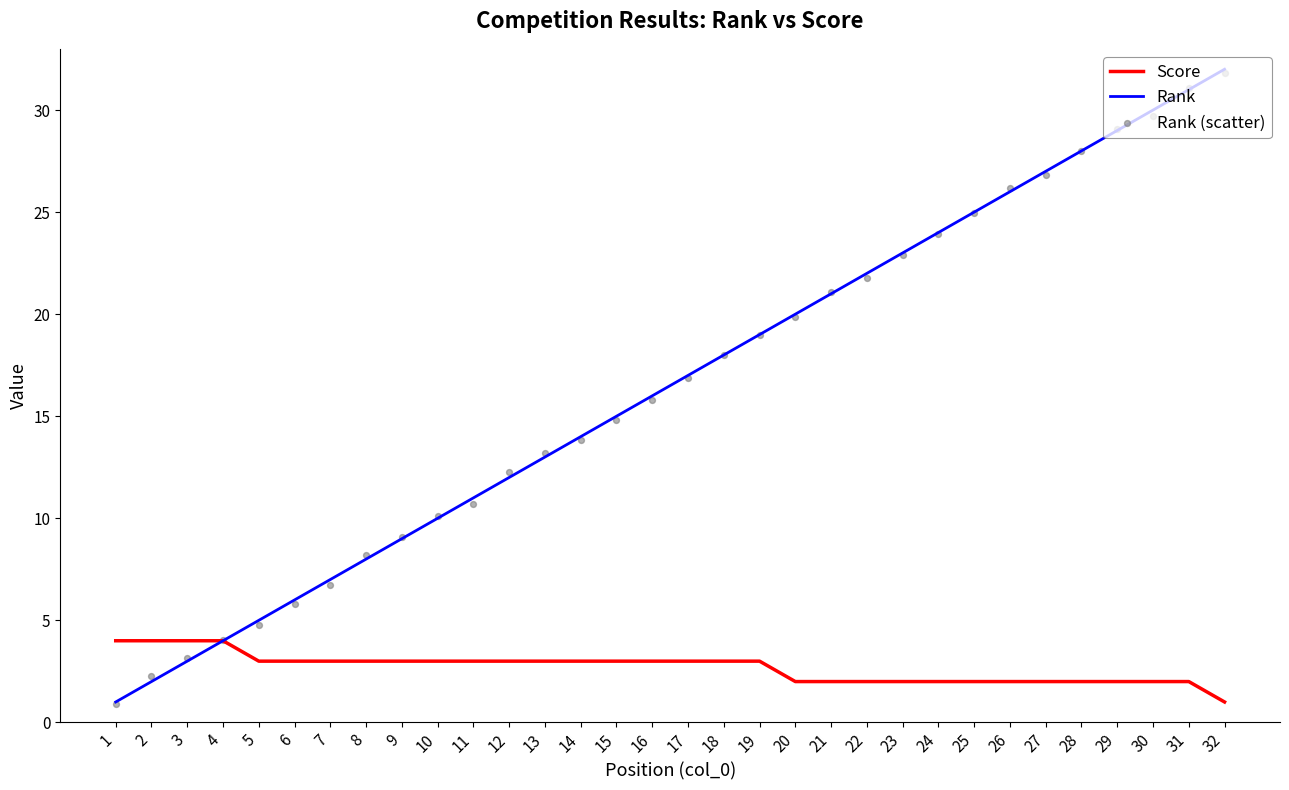

Which series reaches the maximum Y coordinate?

Rank